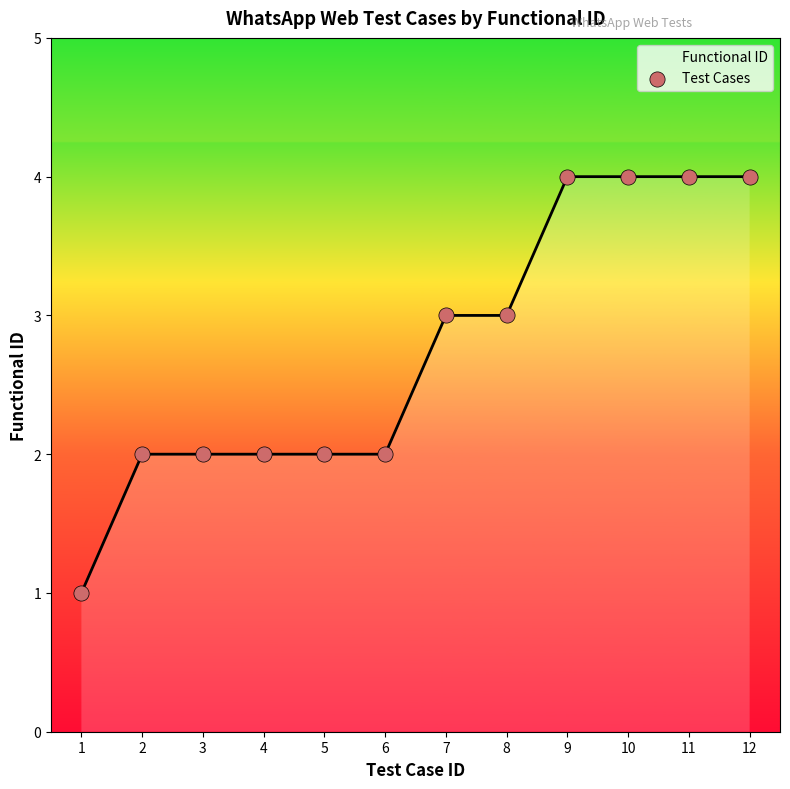

What is the change in value from 2 to 8?

+1